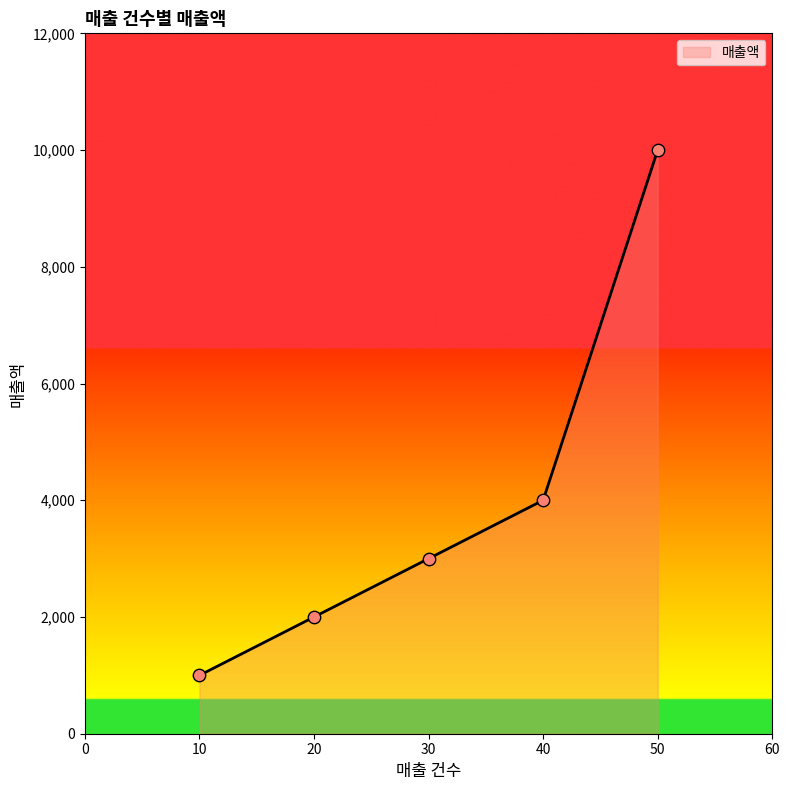

What is the change in value from 10 to 30?

+2000